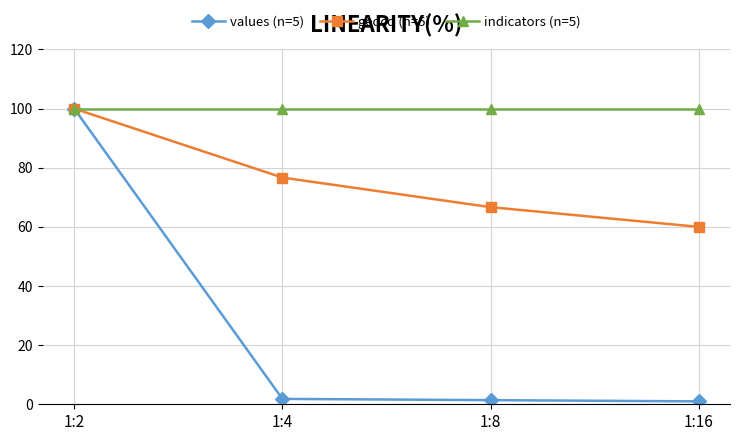

Which series has the largest range (max minus min)?

values (n=5)